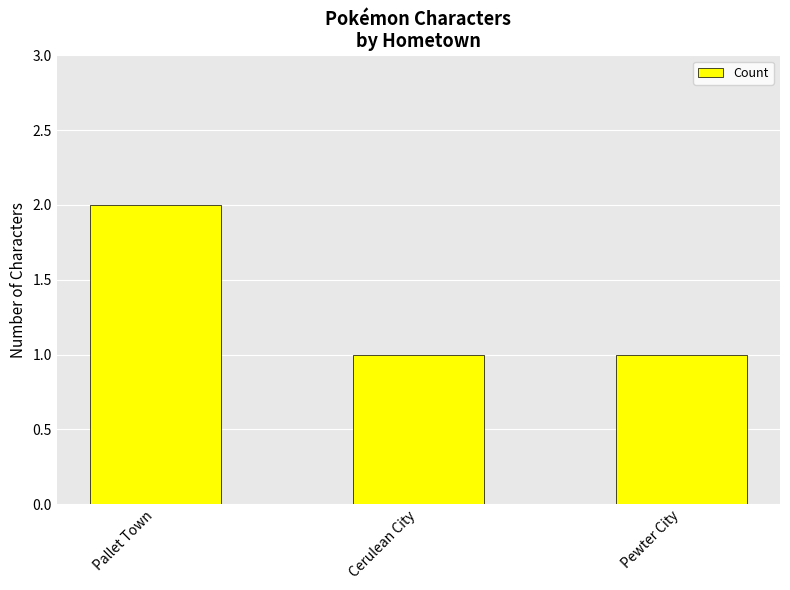

Count the number of data series in this chart.

1